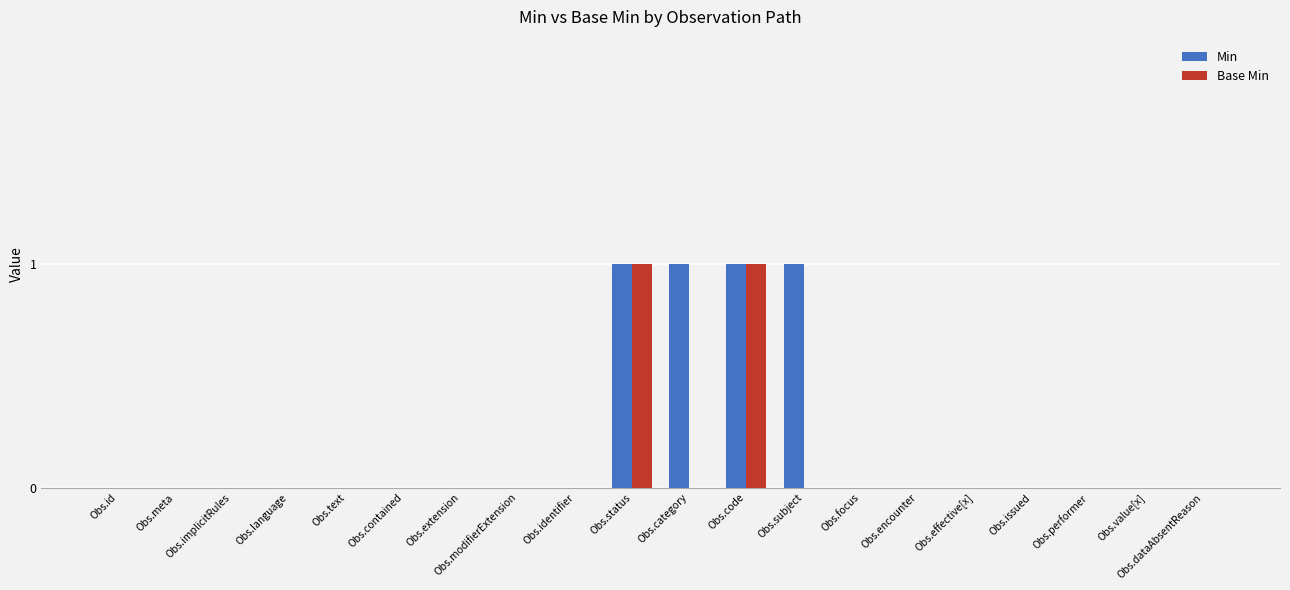

Reading left to right, what are all the values shown in this chart?

Min: Obs.id=0	Obs.meta=0	Obs.implicitRules=0	Obs.language=0	Obs.text=0	Obs.contained=0	Obs.extension=0	Obs.modifierExtension=0	Obs.identifier=0	Obs.status=1	Obs.category=1	Obs.code=1	Obs.subject=1	Obs.focus=0	Obs.encounter=0	Obs.effective[x]=0	Obs.issued=0	Obs.performer=0	Obs.value[x]=0	Obs.dataAbsentReason=0
Base Min: Obs.id=0	Obs.meta=0	Obs.implicitRules=0	Obs.language=0	Obs.text=0	Obs.contained=0	Obs.extension=0	Obs.modifierExtension=0	Obs.identifier=0	Obs.status=1	Obs.category=0	Obs.code=1	Obs.subject=0	Obs.focus=0	Obs.encounter=0	Obs.effective[x]=0	Obs.issued=0	Obs.performer=0	Obs.value[x]=0	Obs.dataAbsentReason=0